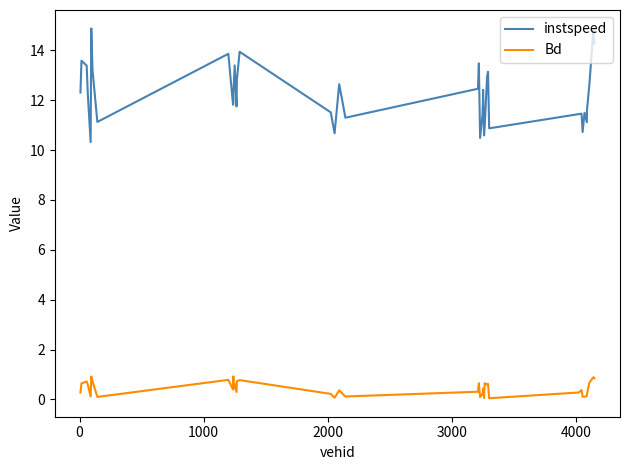

What is the greatest value displayed?

14.9